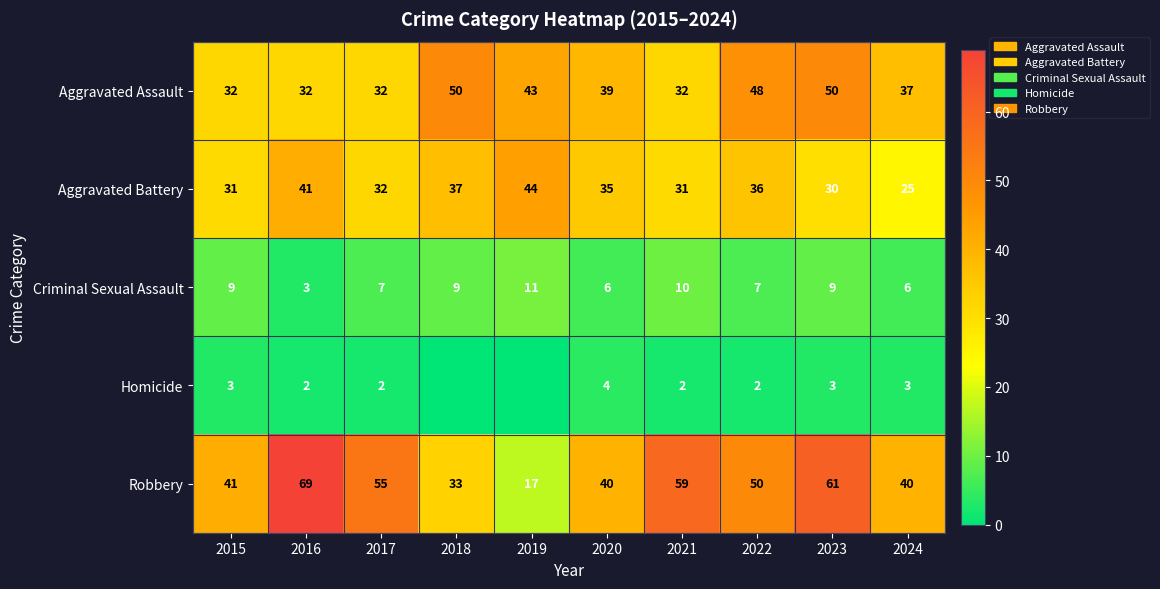

What is the spread (max minus min) of values at 2017?

53